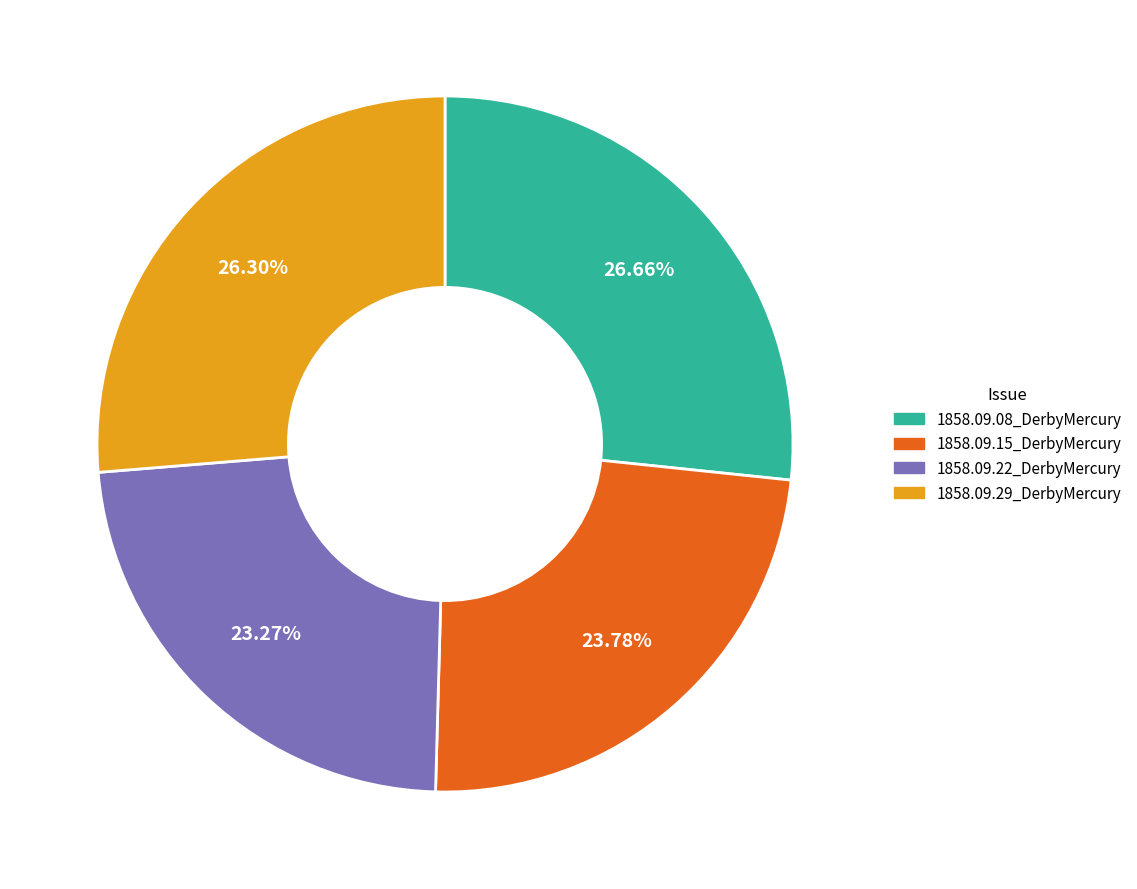

True or false: 1858.09.15_DerbyMercury accounts for 24% of the total.

True